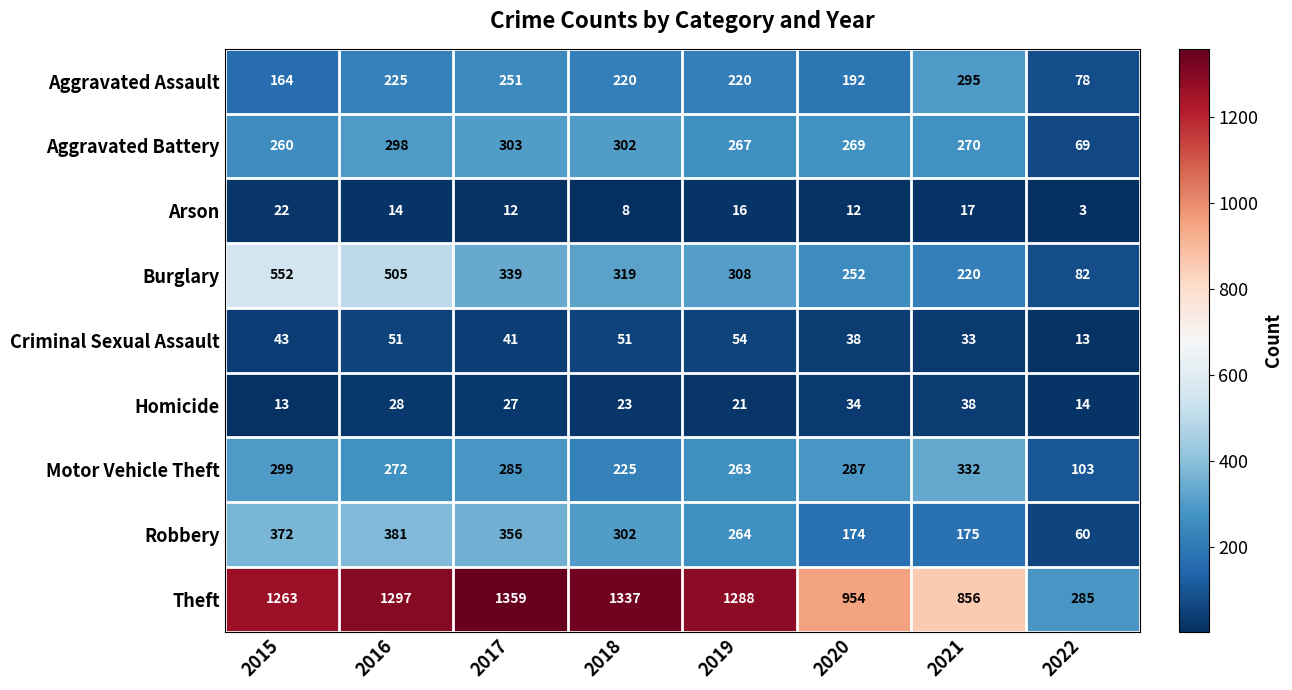

Read the Homicide value at 2018, to the nearest 5.

25